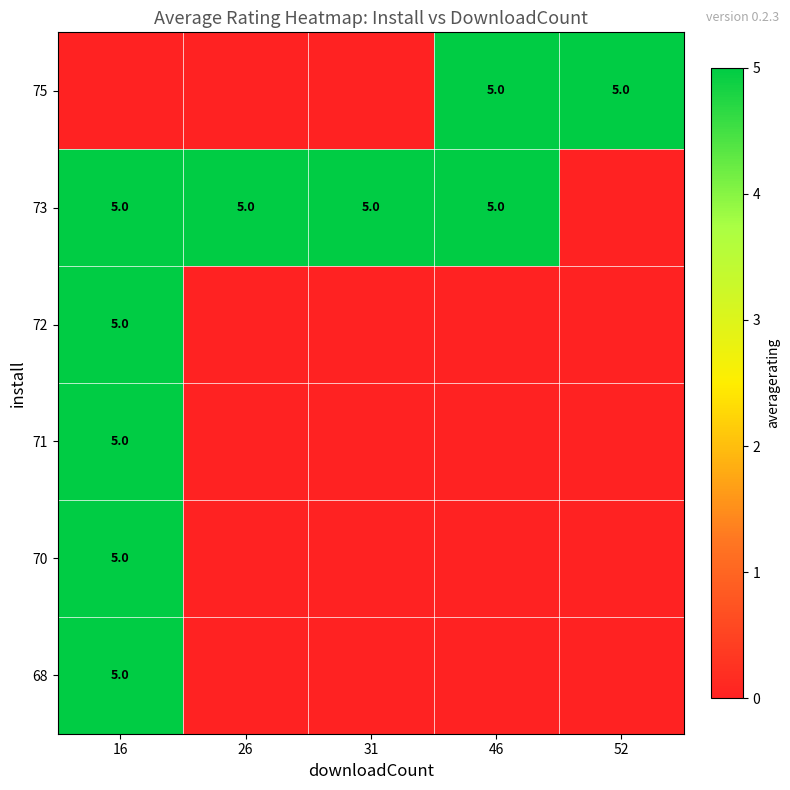

Is it true that 71 equals 7 at 16?

False